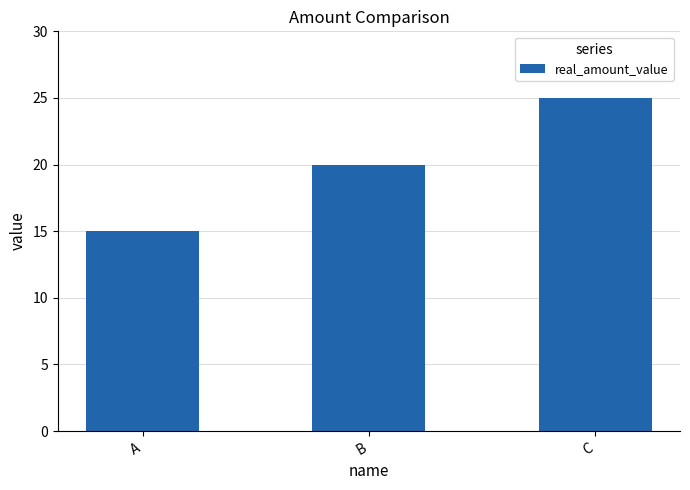

Which label corresponds to the smallest value in the chart?

A